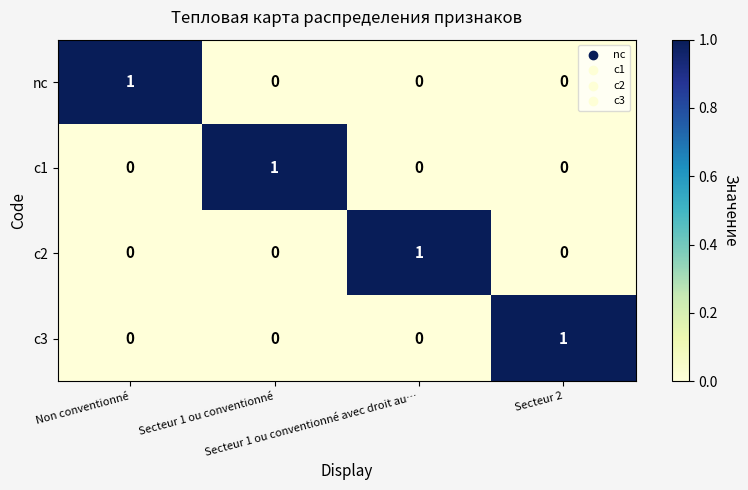

How many nc values are between 0 and 1?

4